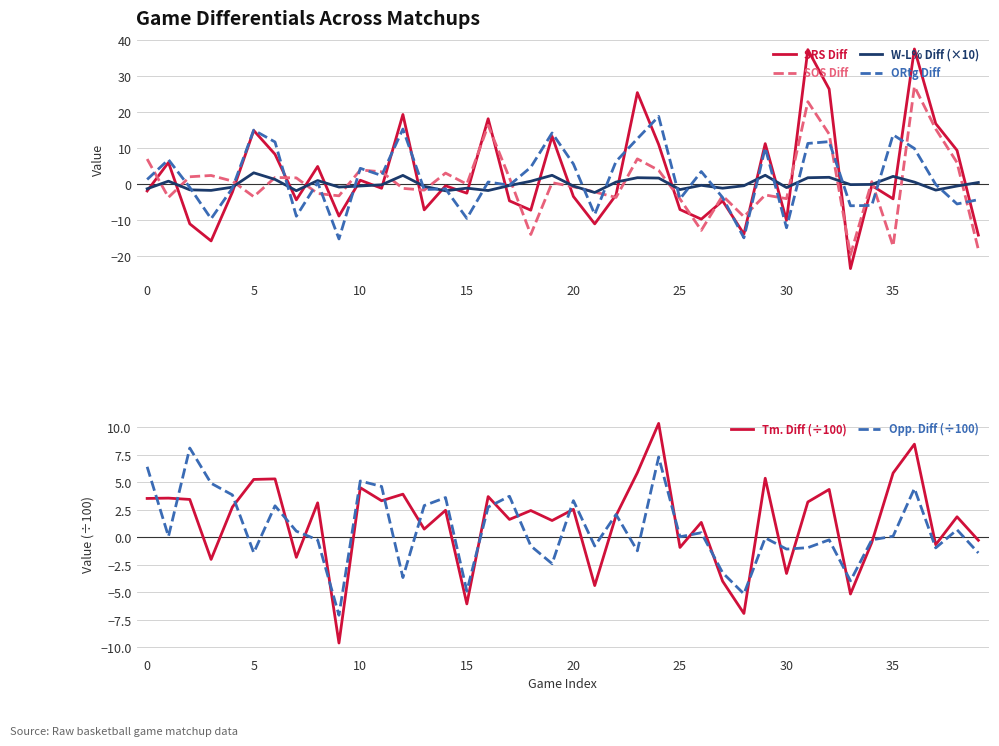

Which has a higher value, 15 or 38?

38